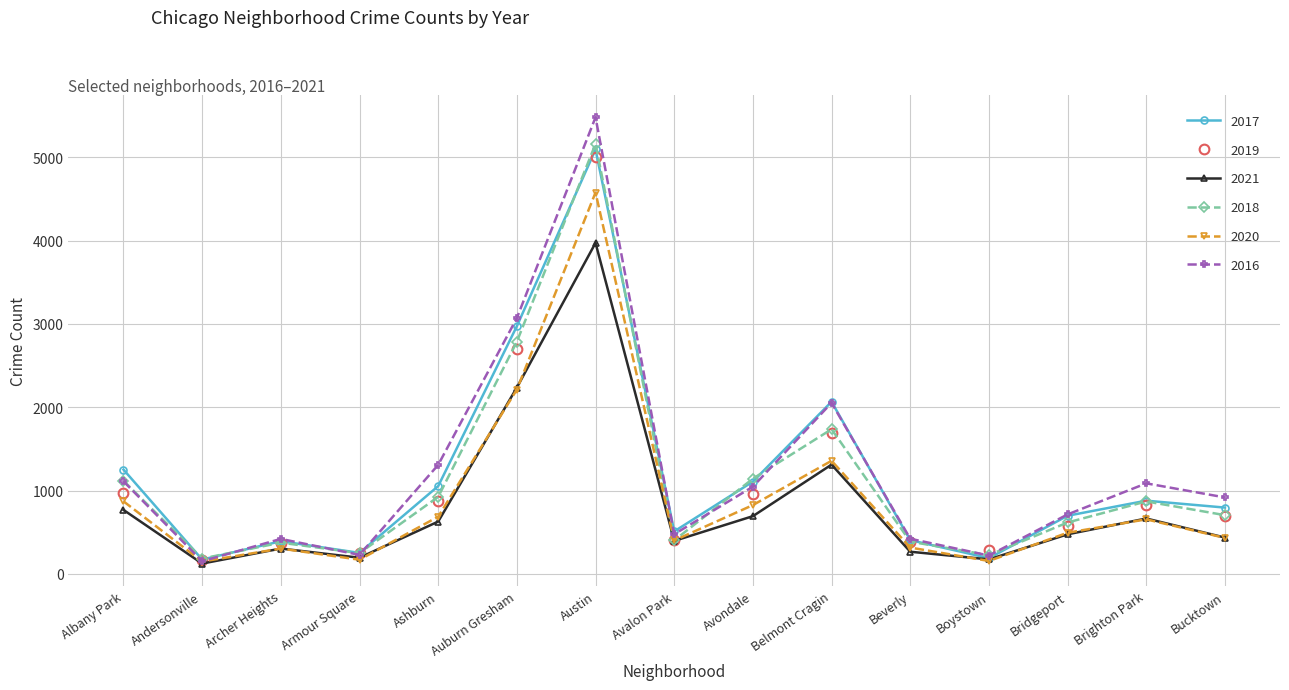

The value of 2016 at Bridgeport is 713. True or false?

True